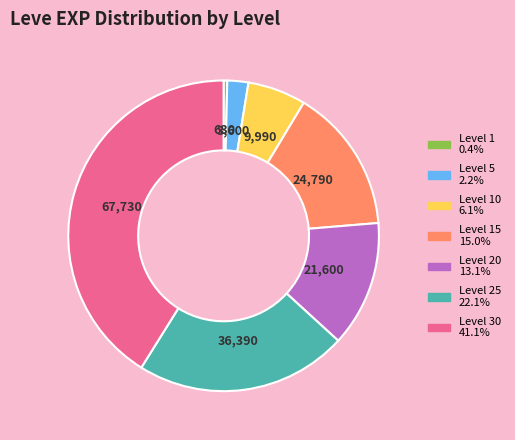

Is there any slice that represents more than half of the pie?

No